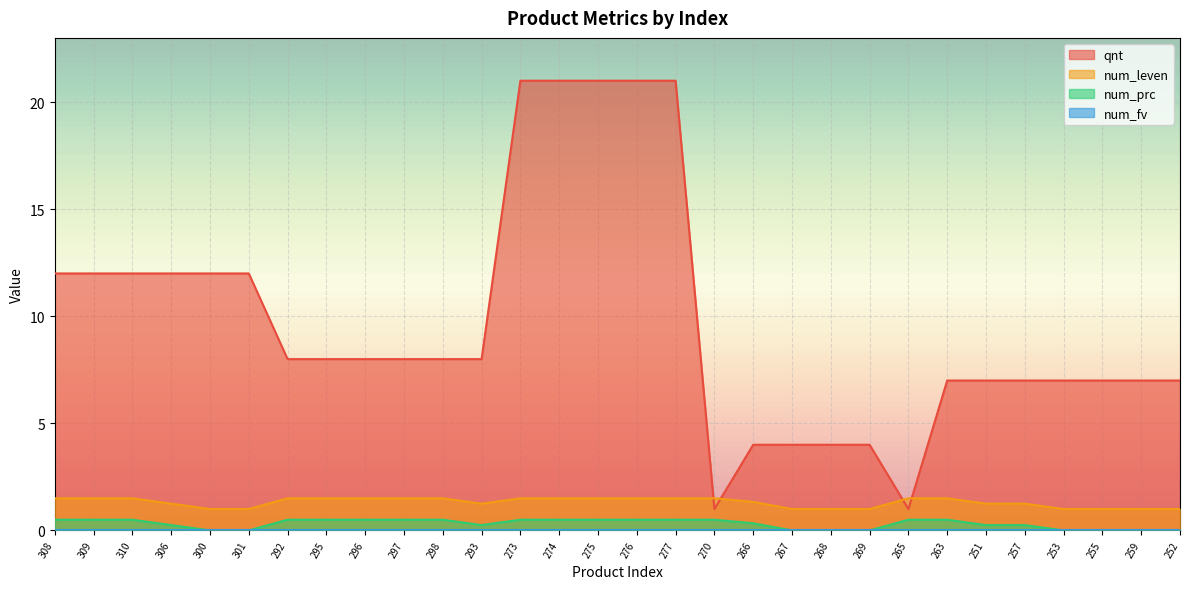

Where is the first local minimum for num_prc?

293